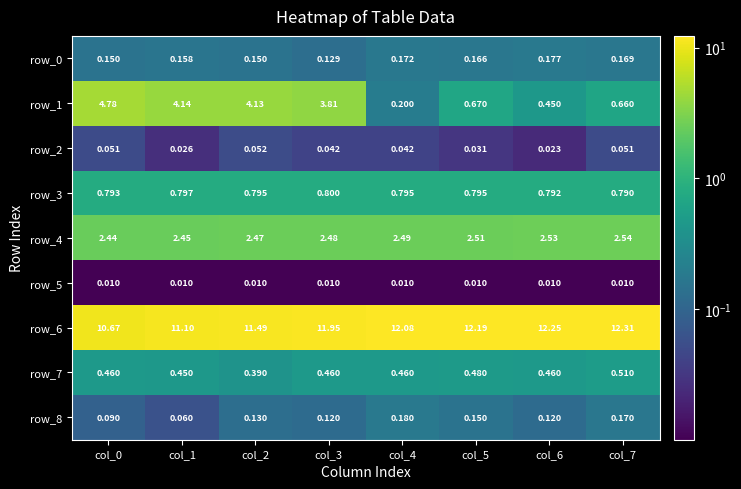

Which category has the lowest value in the row_3 series?

col_7